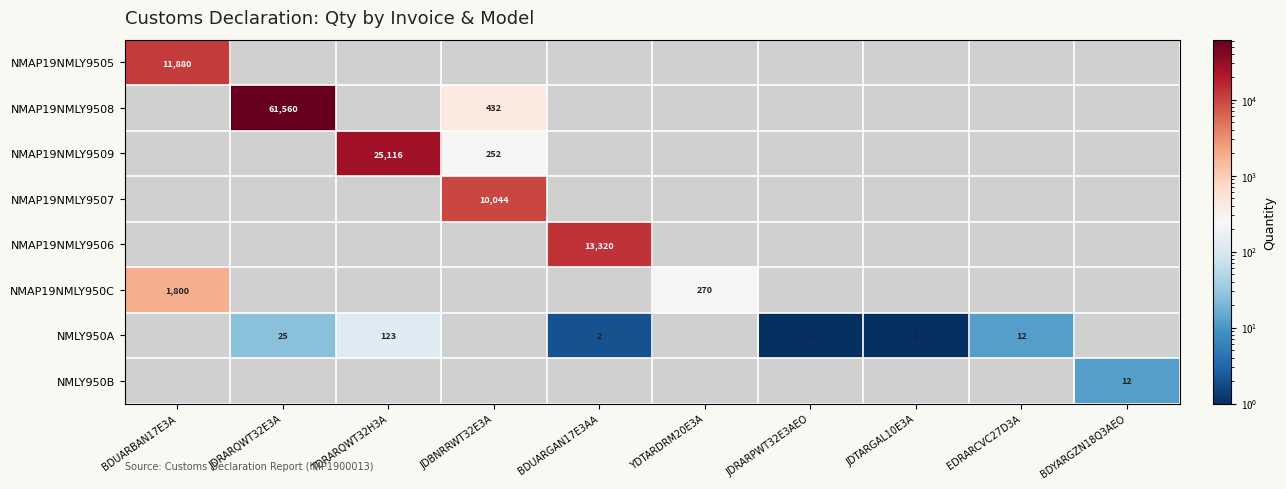

The NMAP19NMLY9507 series shows 2567 at JDBNRRWT32E3A. True or false?

False